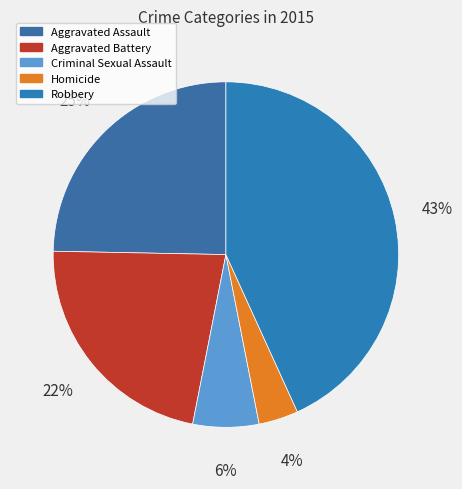

Is Aggravated Assault the majority of the pie?

No